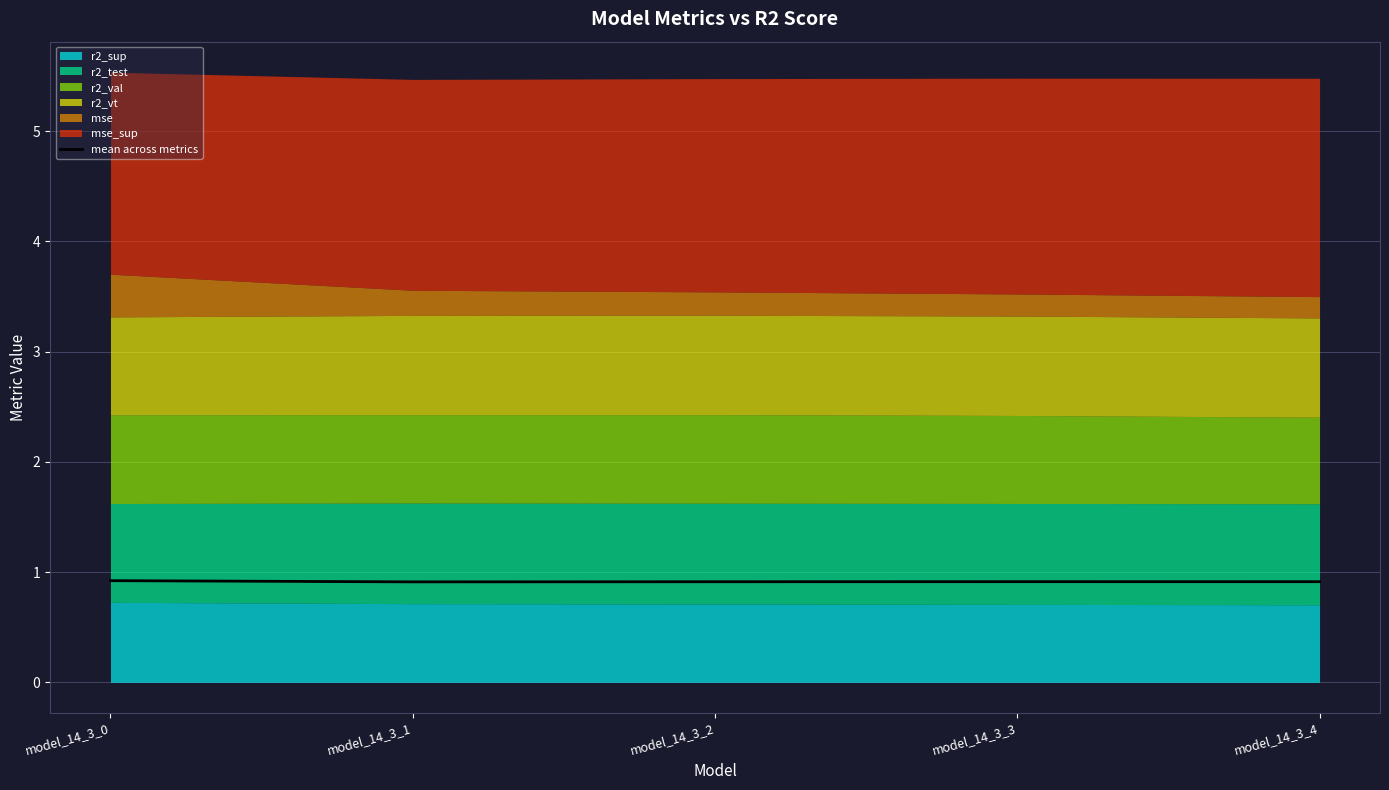

True or false: the data shows 0.9 at model_14_3_0.

True